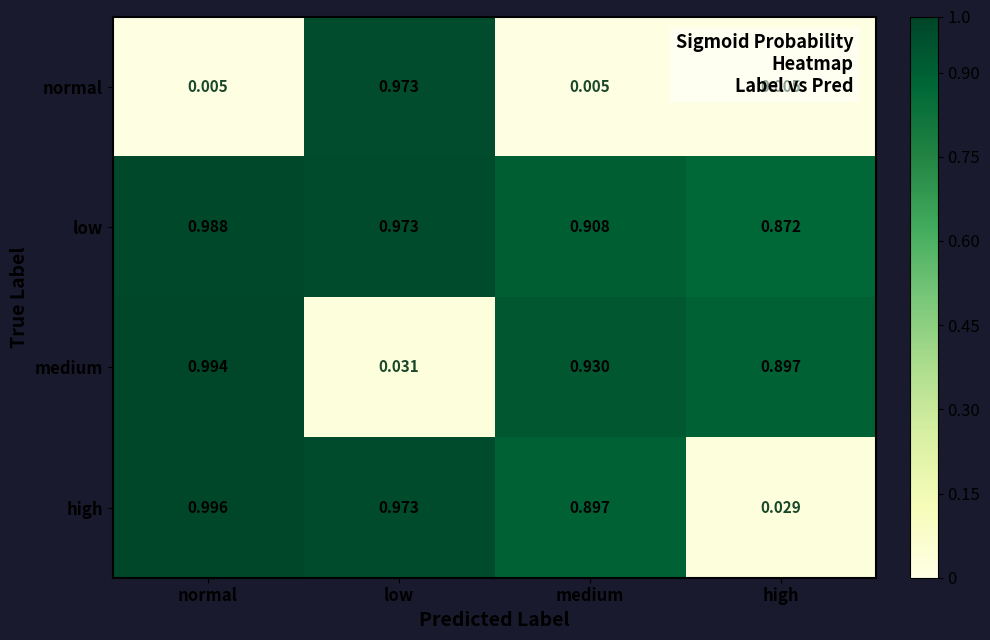

List the series in order of their peak value, lowest first.

normal, low, medium, high